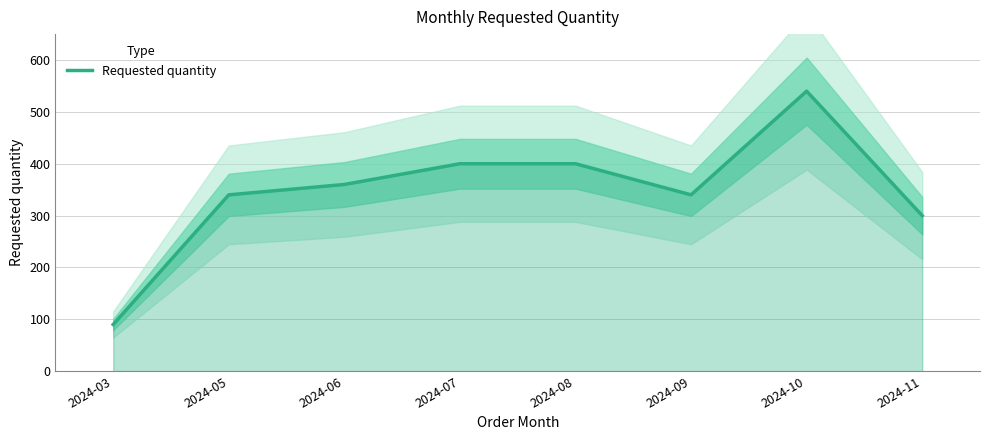

What is the approximate value at 2024-11, to the nearest 10?

300